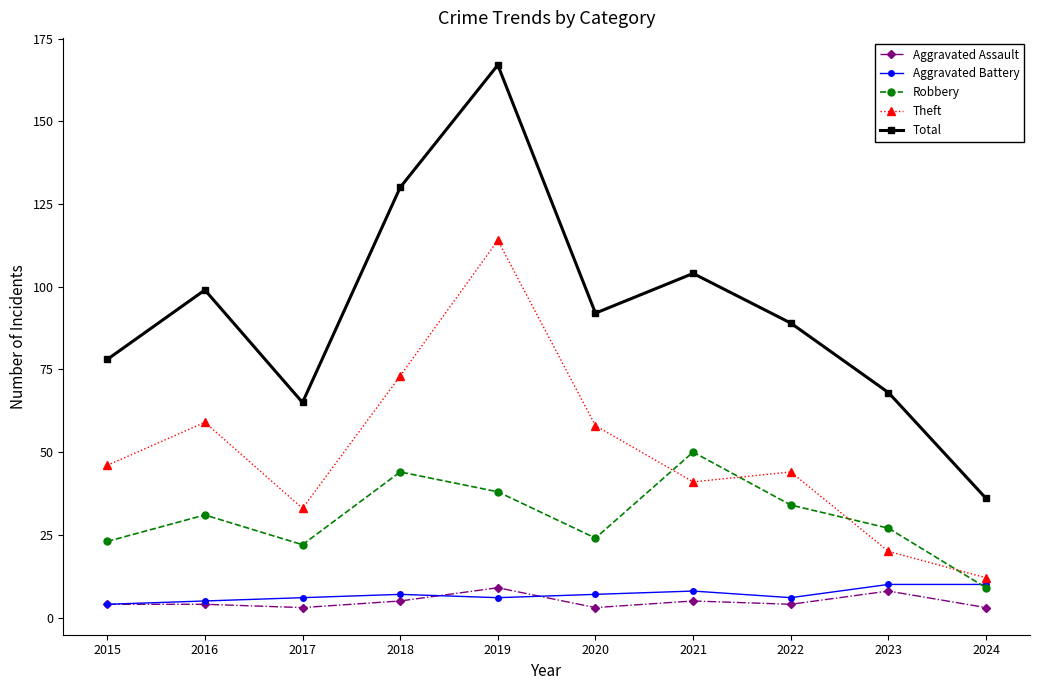

Which series changed the most between 2015 and 2024?

Total